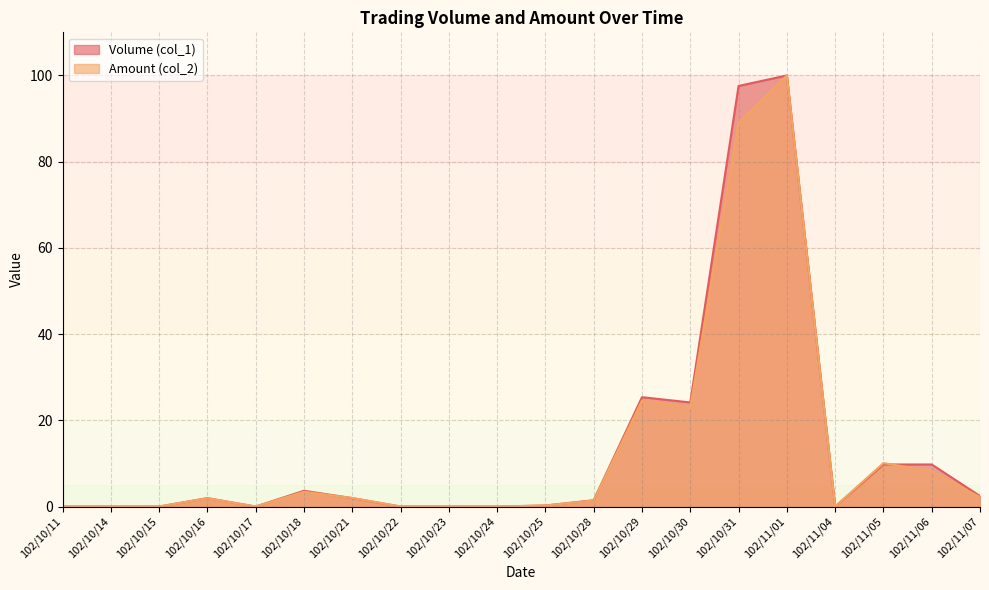

What are all the series names shown in the legend?

Volume (col_1), Amount (col_2)